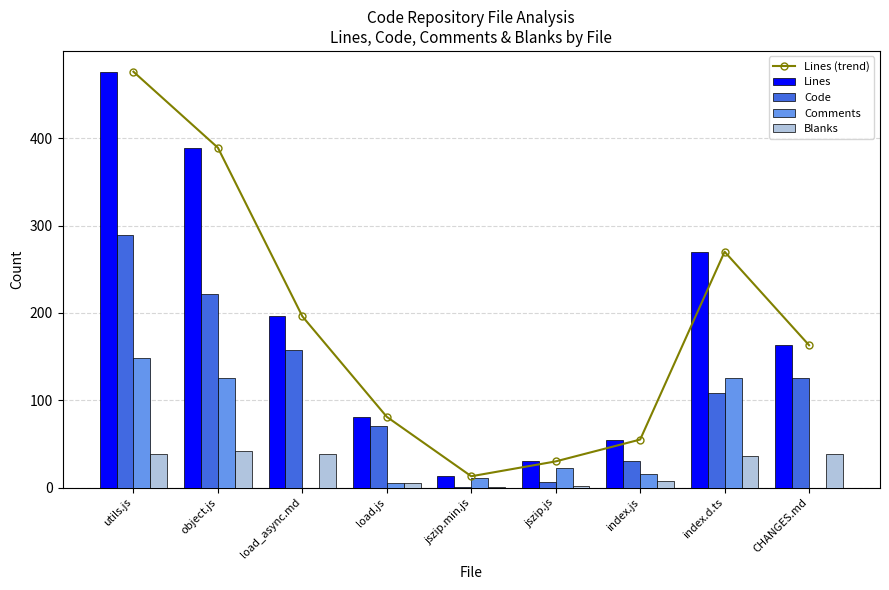

Does the chart contain any negative values?

No